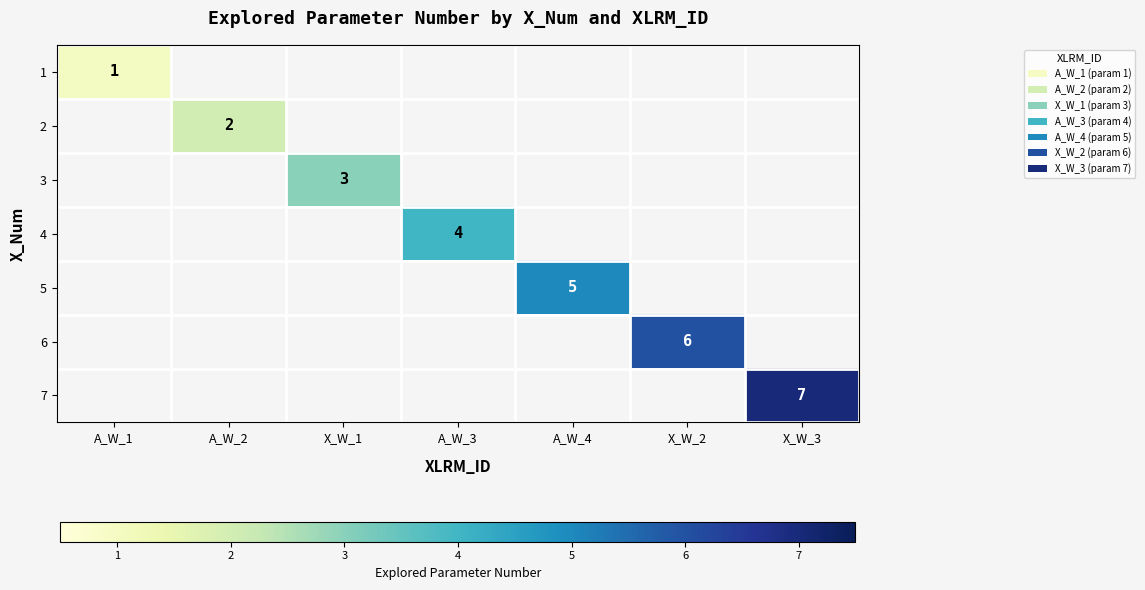

Is it true that 2 equals 2 at A_W_2?

True